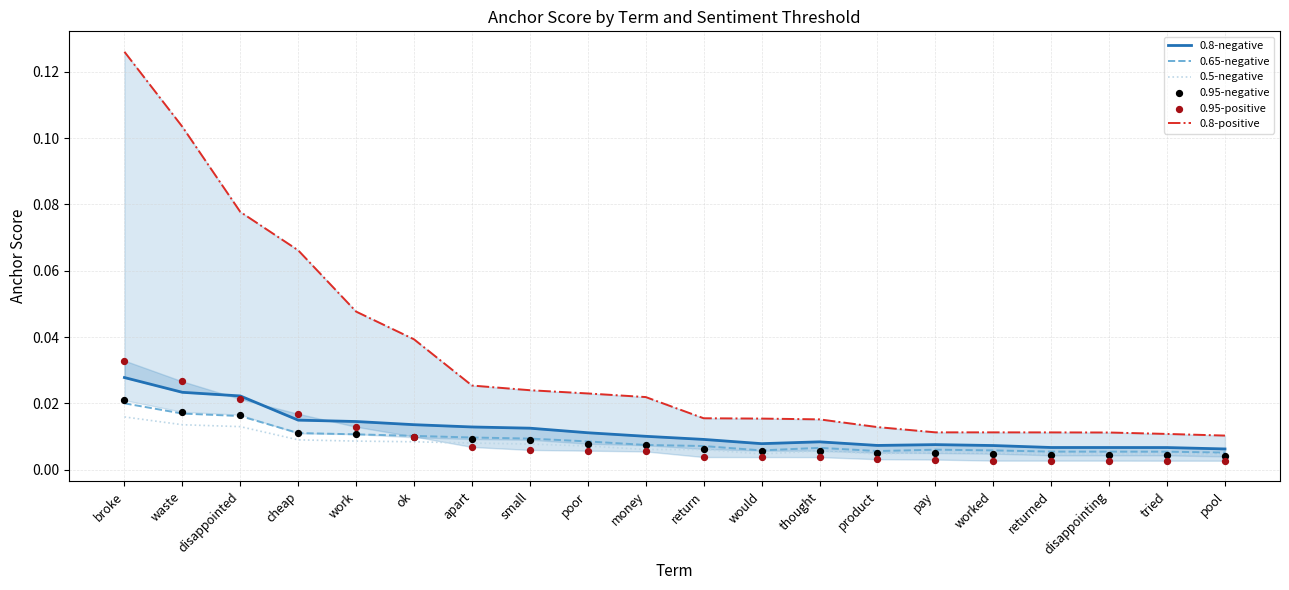

Which series has the largest total across all categories?

0.8-positive